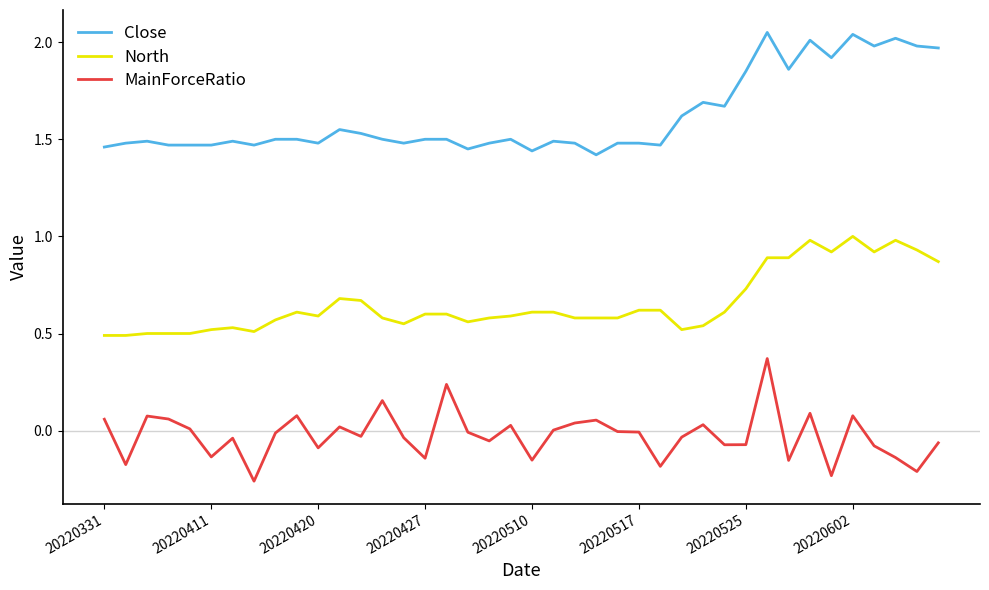

Rank the series by their maximum value, from lowest to highest.

MainForceRatio, North, Close